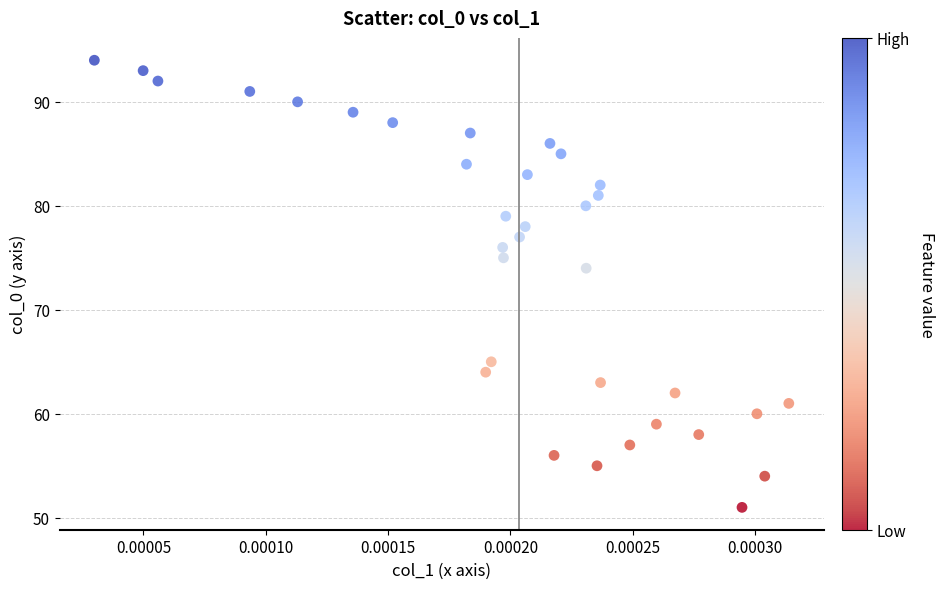

What is the range of Y values (max minus min)?

43